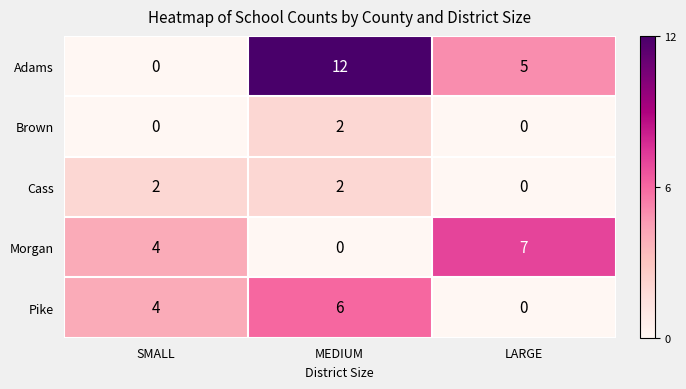

What is the greatest value displayed?

12